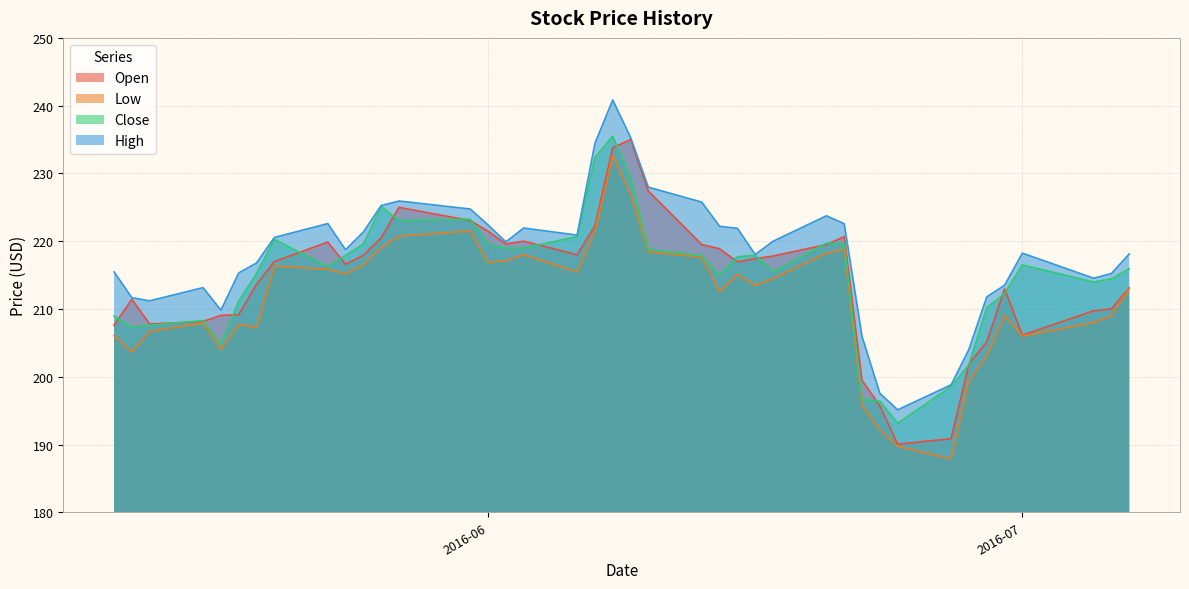

What is the greatest value displayed?

240.8